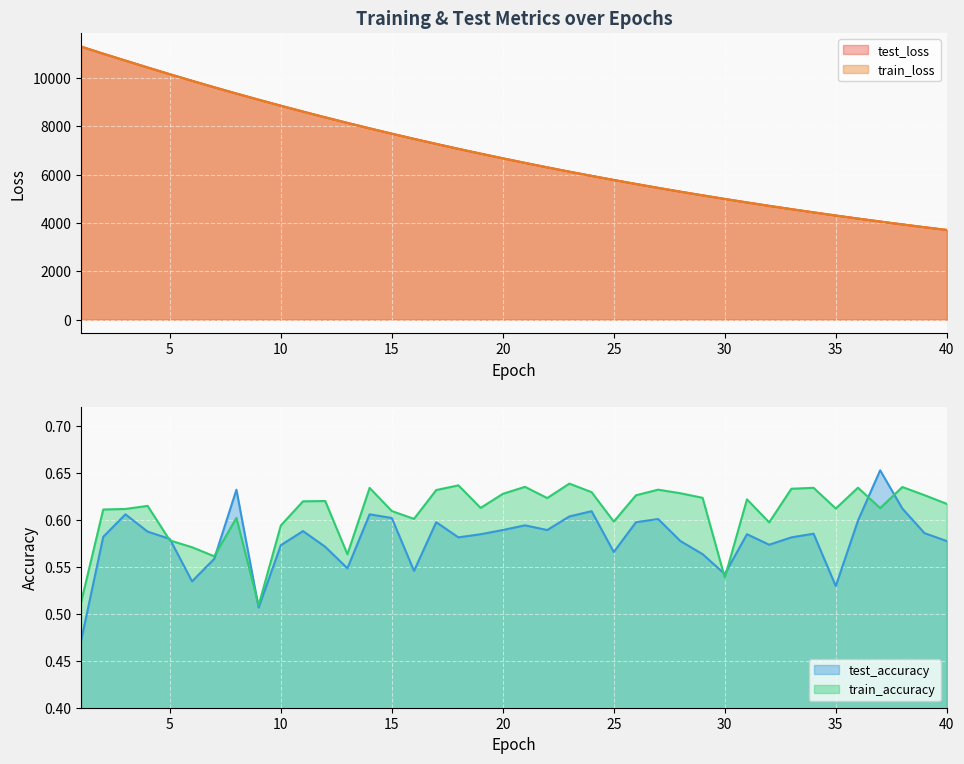

What is the lowest value of the test_loss series?

3710.9